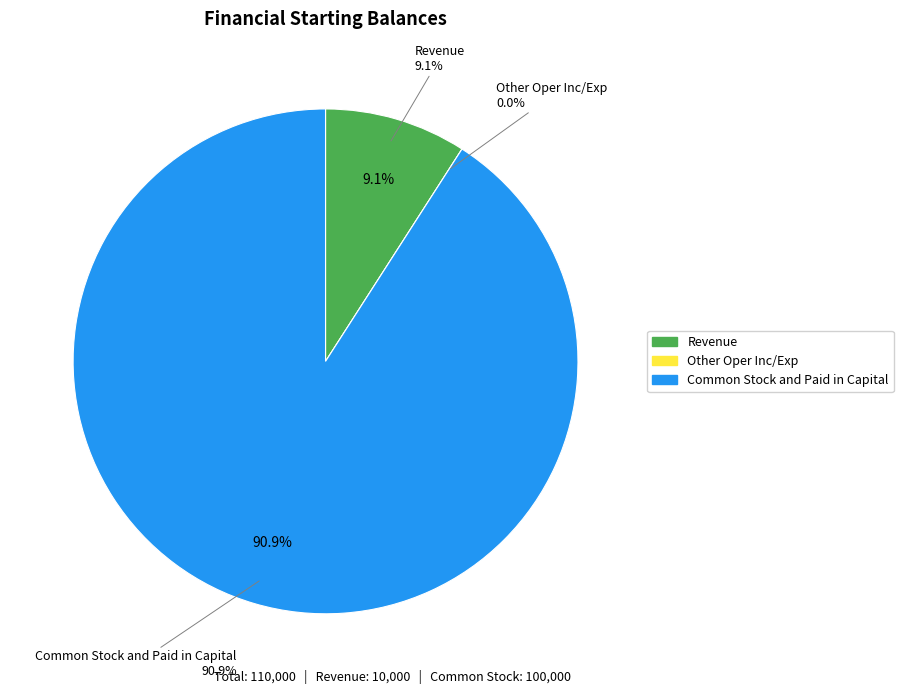

How many slices are in this pie chart?

3